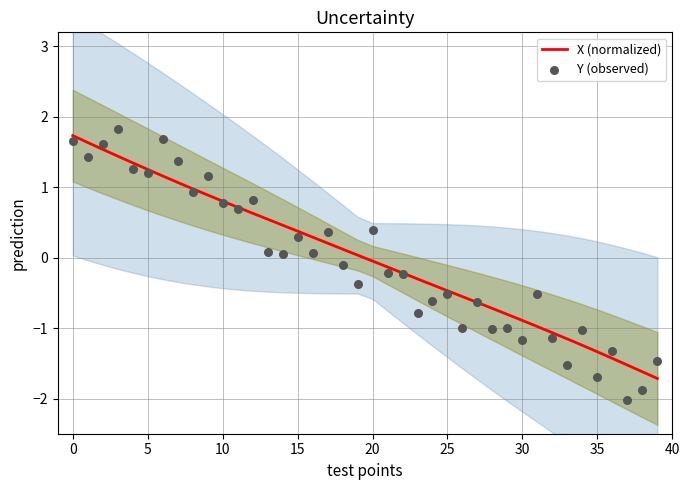

What is the maximum value for X (normalized)?

1.7